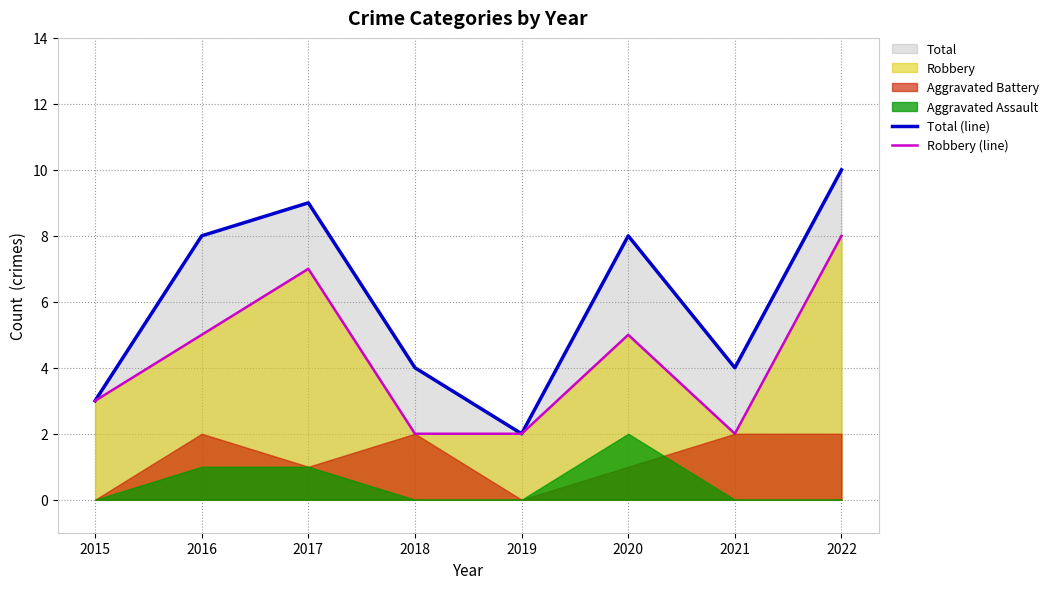

What value does the Total (line) series have at 2022?

10